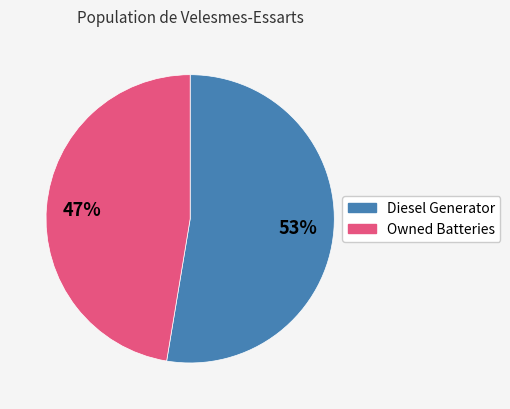

Is there a majority slice in this chart?

Yes